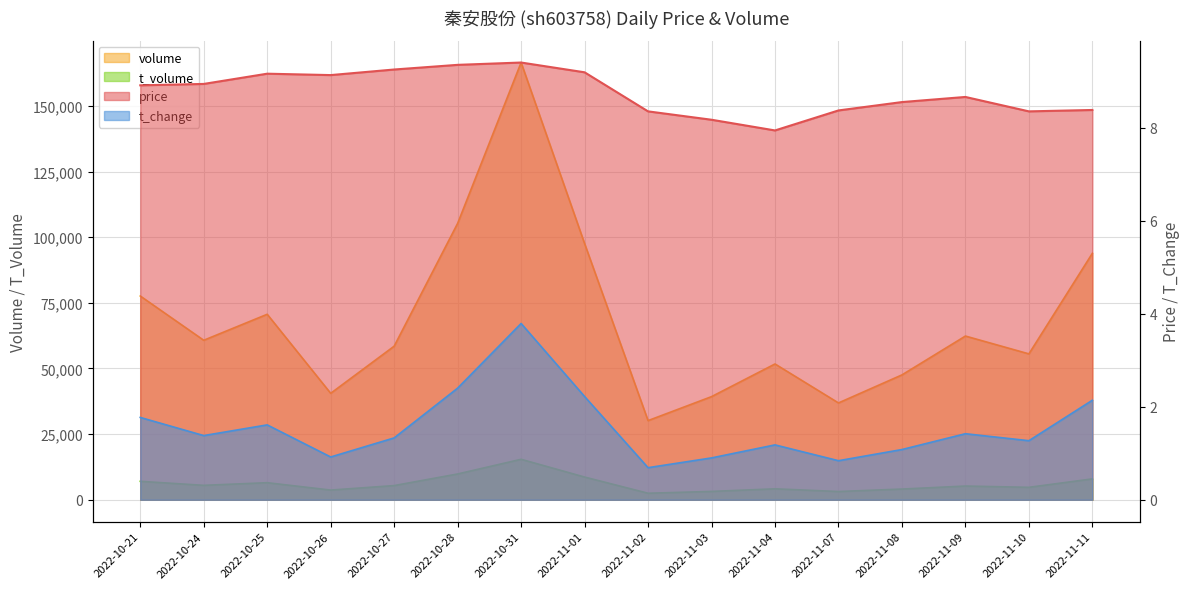

Which series changed the most between 2022-10-27 and 2022-11-08?

volume